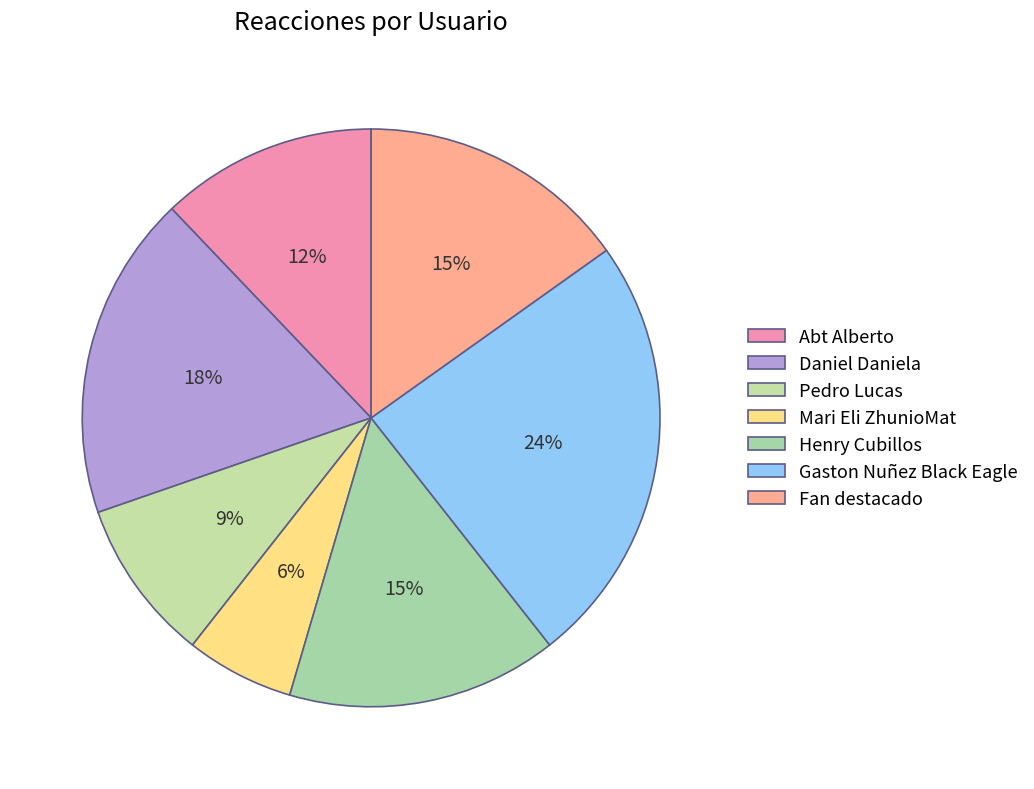

Approximately how many times larger is the value at Fan destacado compared to Henry Cubillos?

1.0